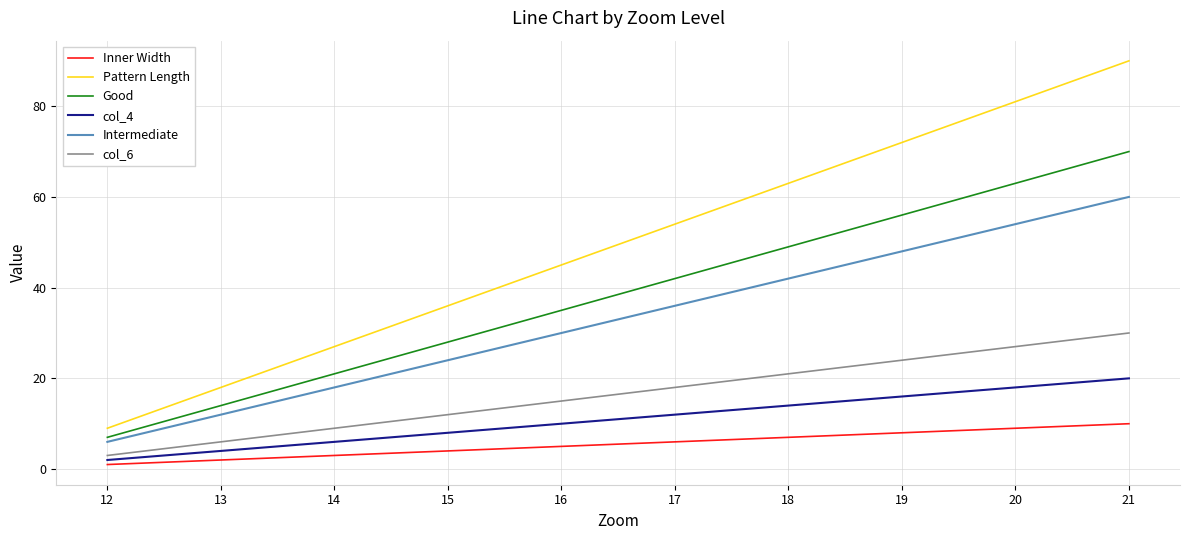

Which label corresponds to the largest value in the chart?

21